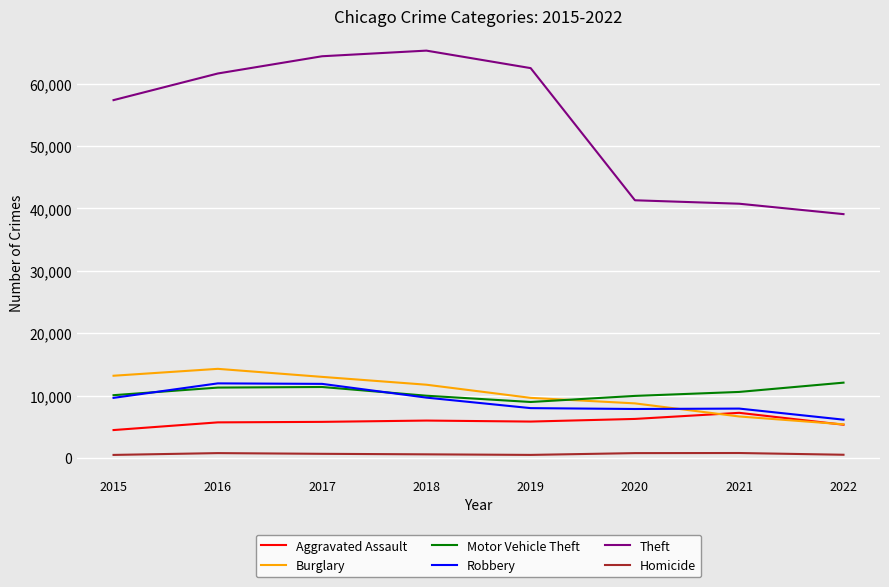

How many values in the Theft series are below 61618?

4